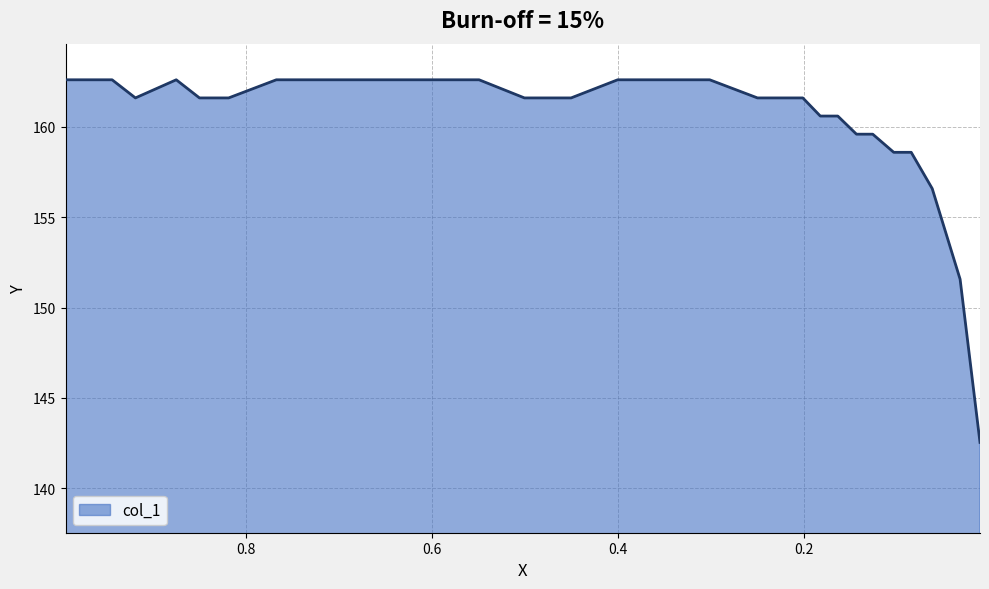

The value at 0.7196 is 162.6. True or false?

True